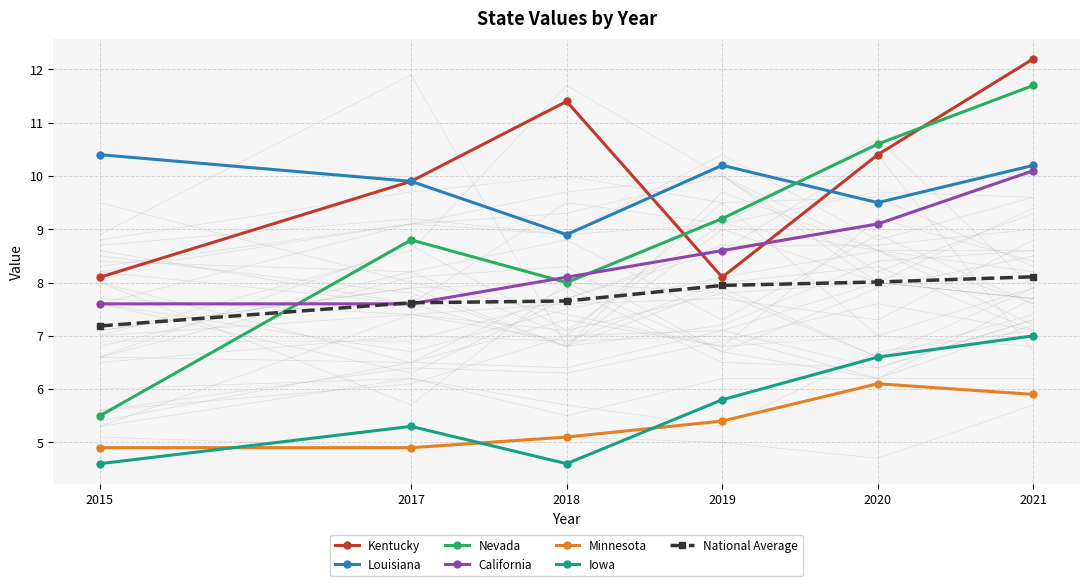

The value of 2021 at Connecticut is 7.3. True or false?

True